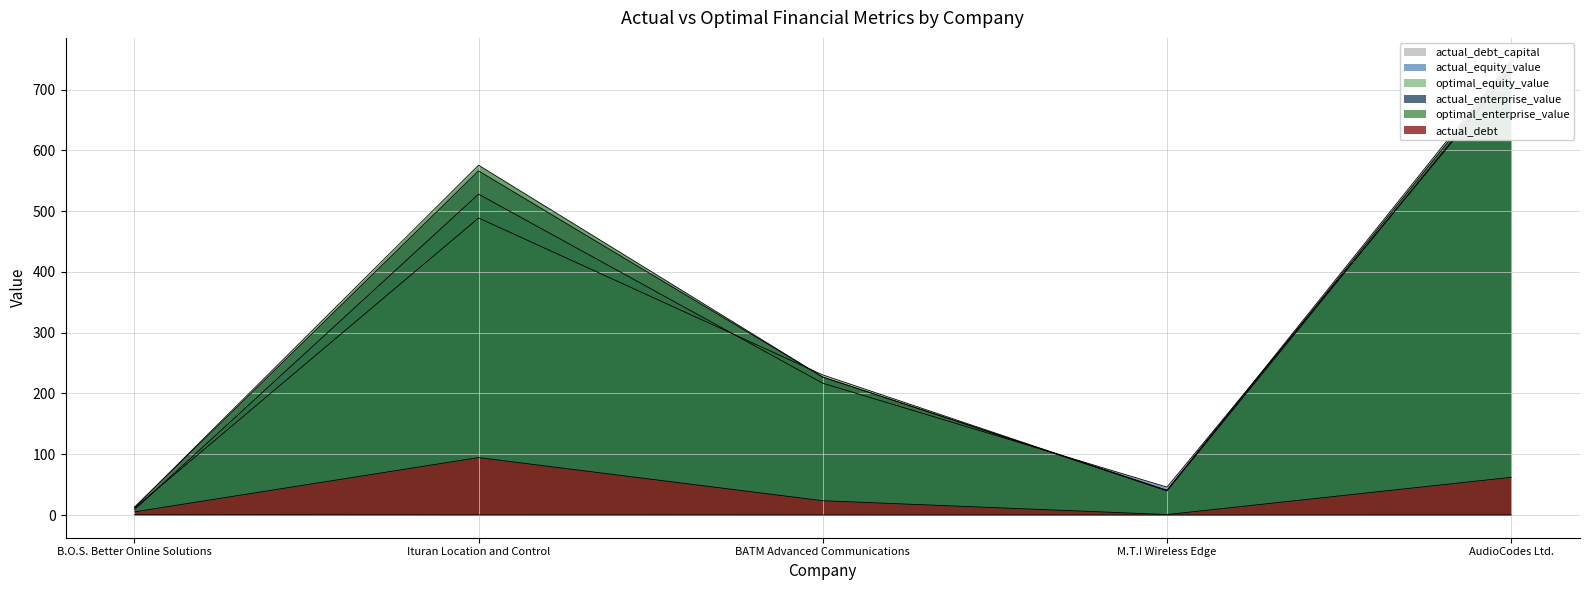

What are all the series names shown in the legend?

actual_debt_capital, actual_equity_value, optimal_equity_value, actual_enterprise_value, optimal_enterprise_value, actual_debt